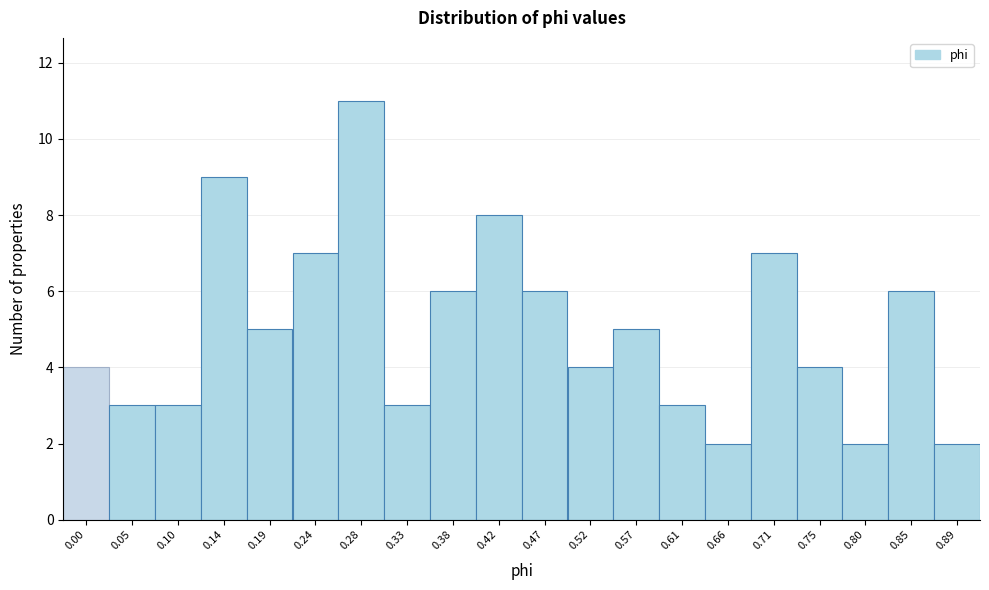

Reading left to right, transcribe all the data shown in this chart.

4	3	3	9	5	7	11	3	6	8	6	4	5	3	2	7	4	2	6	2